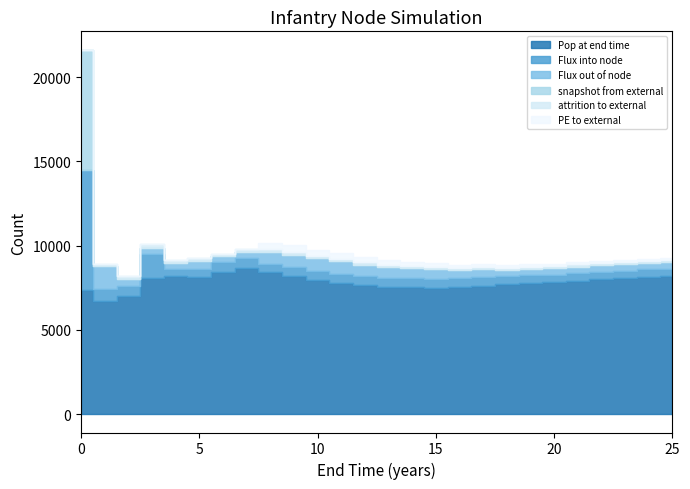

What are all the series names shown in the legend?

Pop at end time, Flux into node, Flux out of node, snapshot from external, attrition to external, PE to external